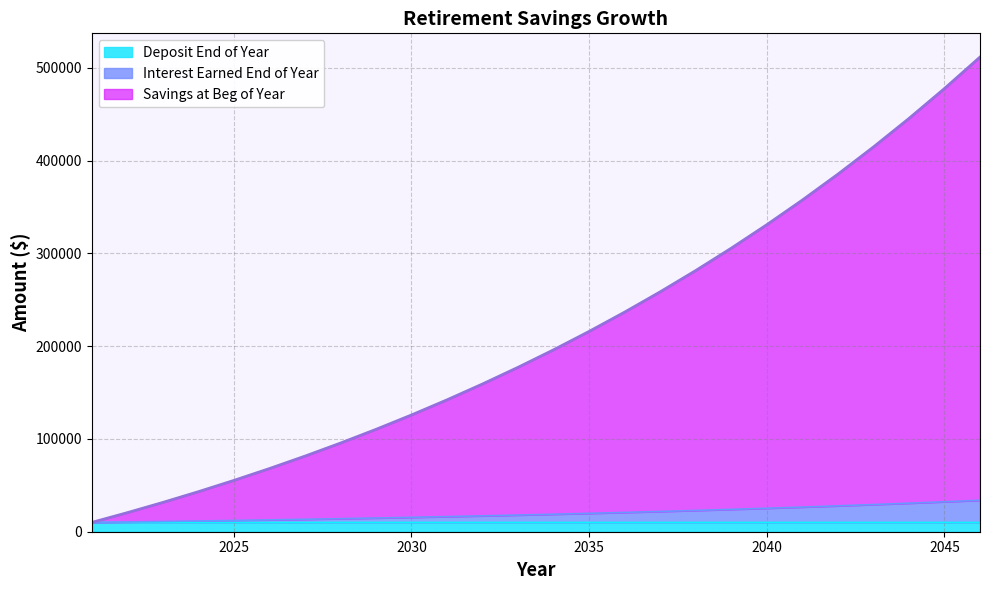

True or false: Interest Earned End of Year and Deposit End of Year intersect in this chart.

False